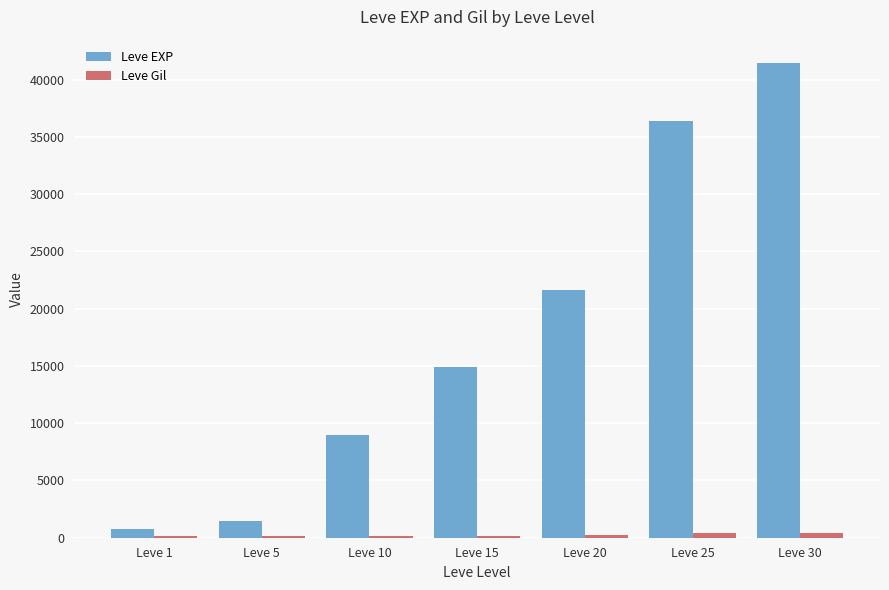

The value of Leve EXP at Leve 30 is 72794. True or false?

False